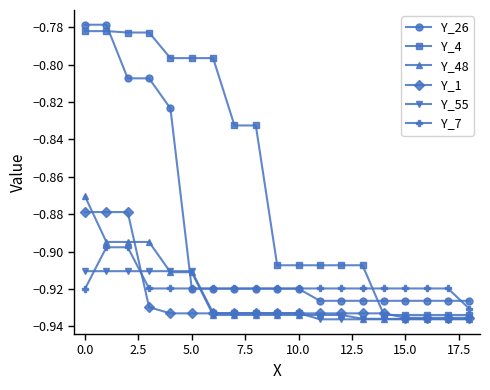

True or false: Y_48 and Y_26 cross at least once.

True